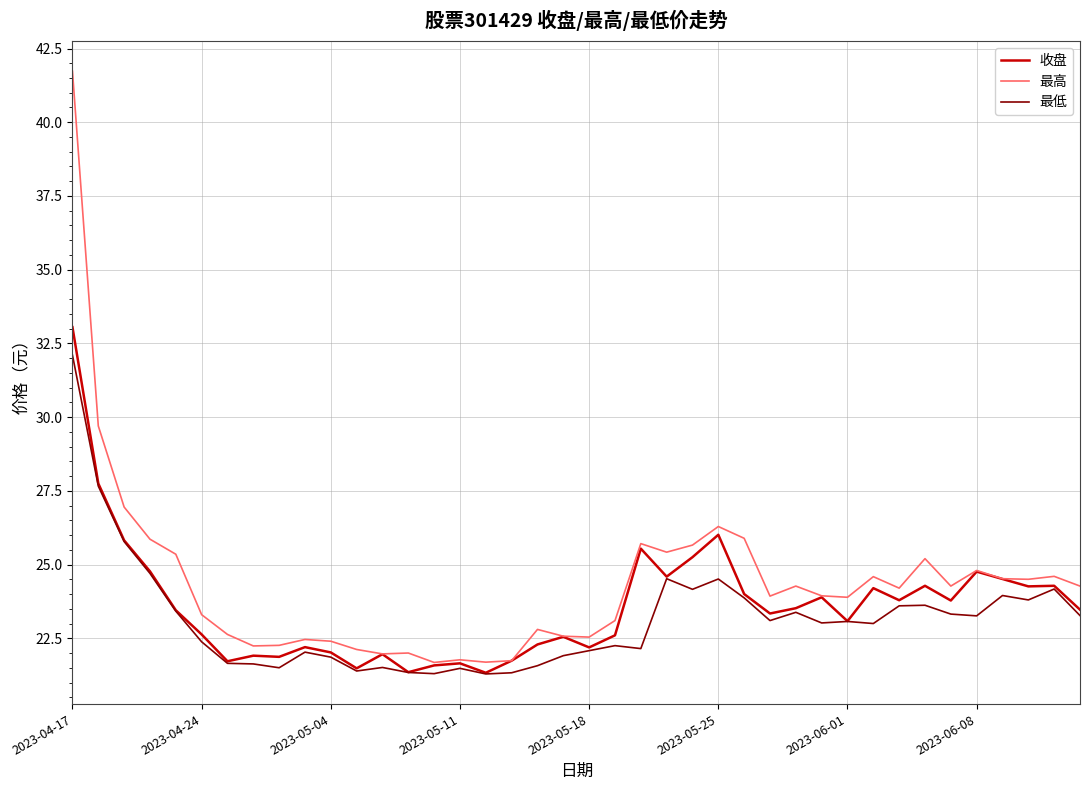

How many series are shown in this chart?

3